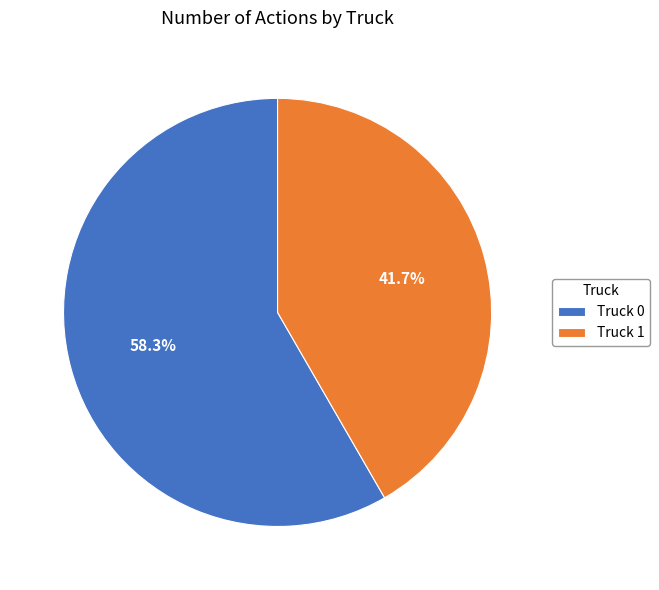

Rank the categories by value from lowest to highest.

Truck 1, Truck 0